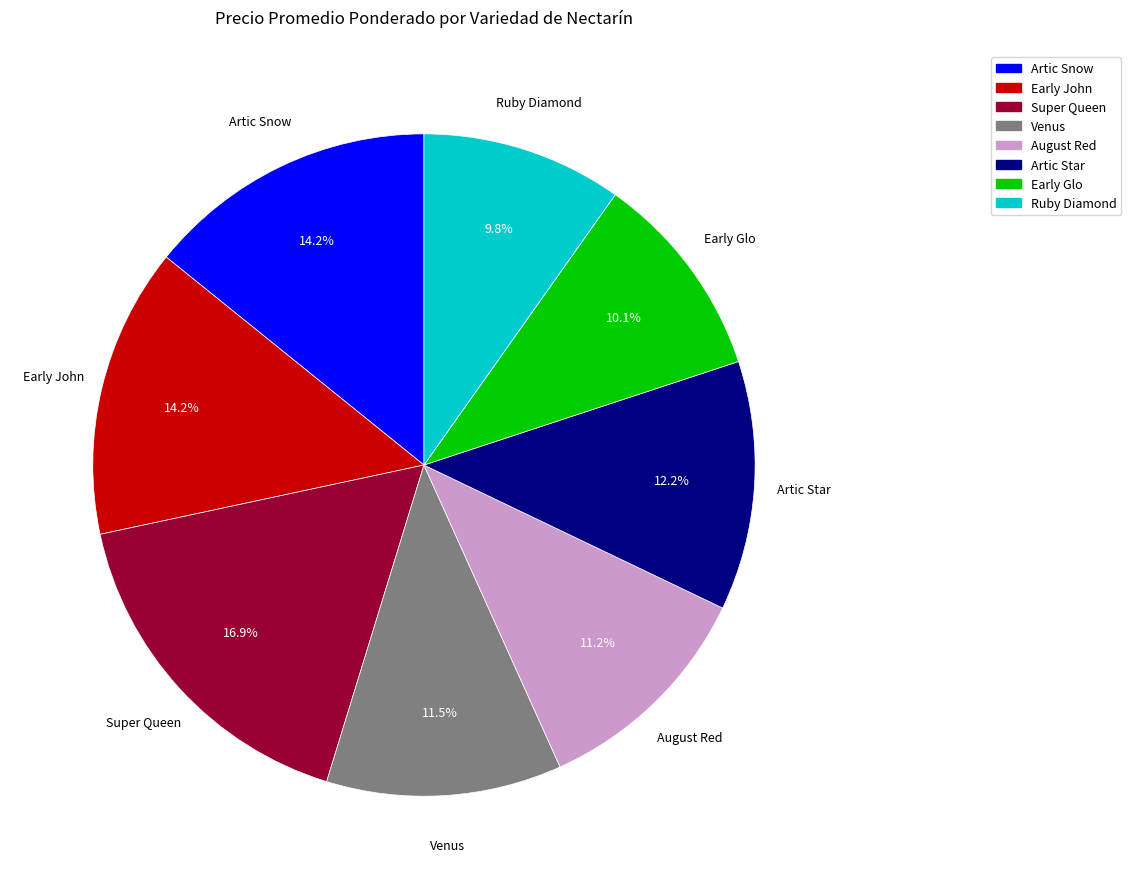

Is Artic Star the majority of the pie?

No